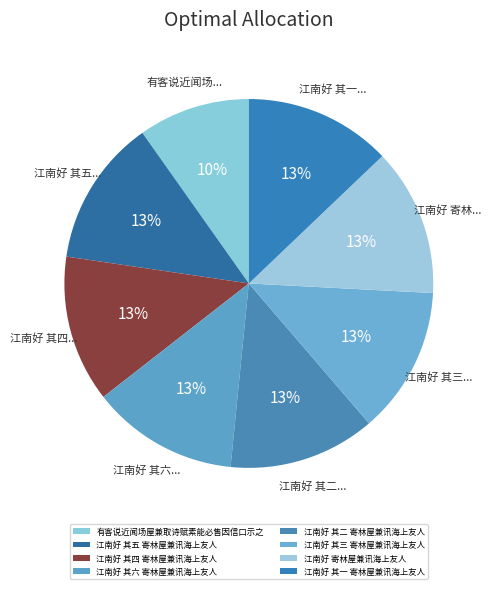

Is there any slice that represents more than half of the pie?

No